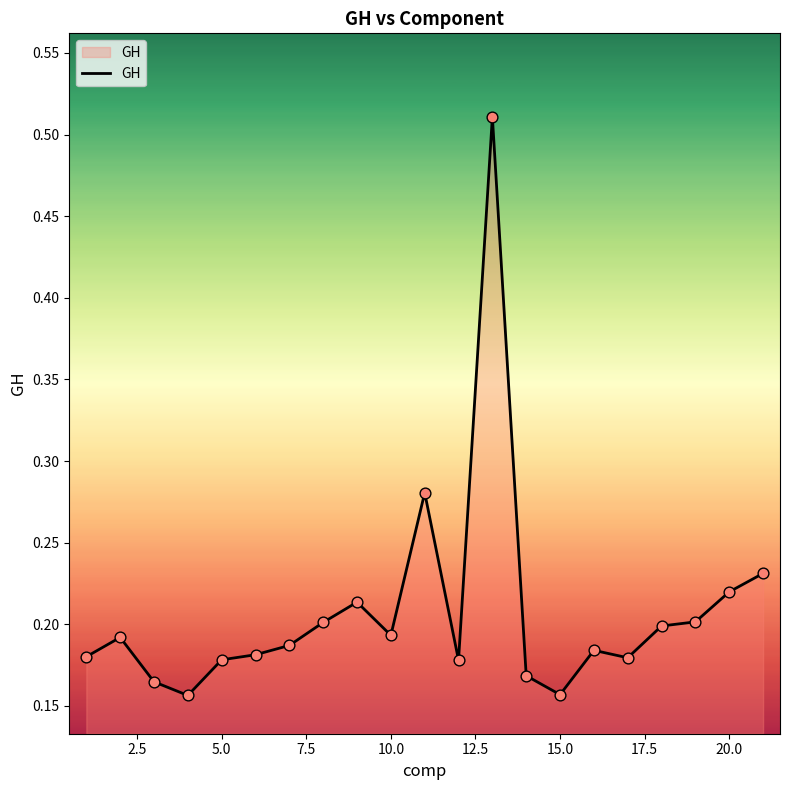

What is the difference between the maximum and minimum values?

0.4